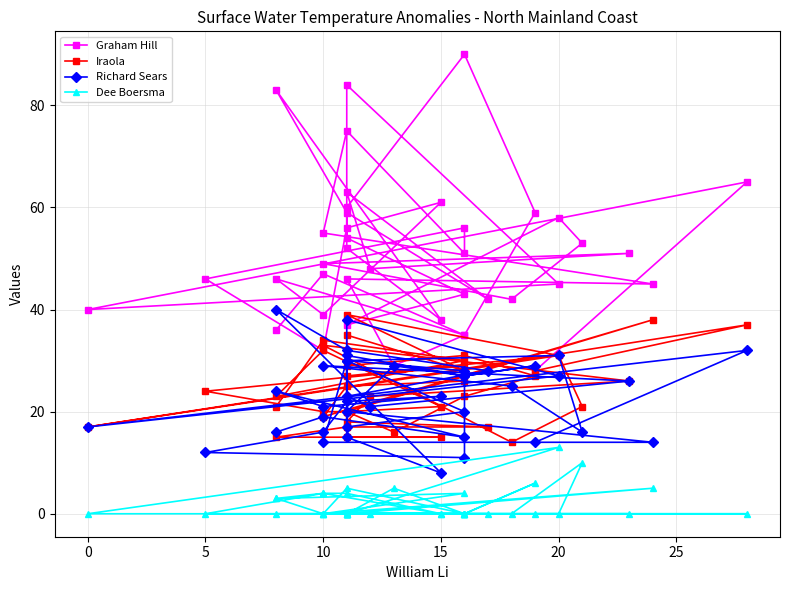

How many lines are shown in the chart?

4